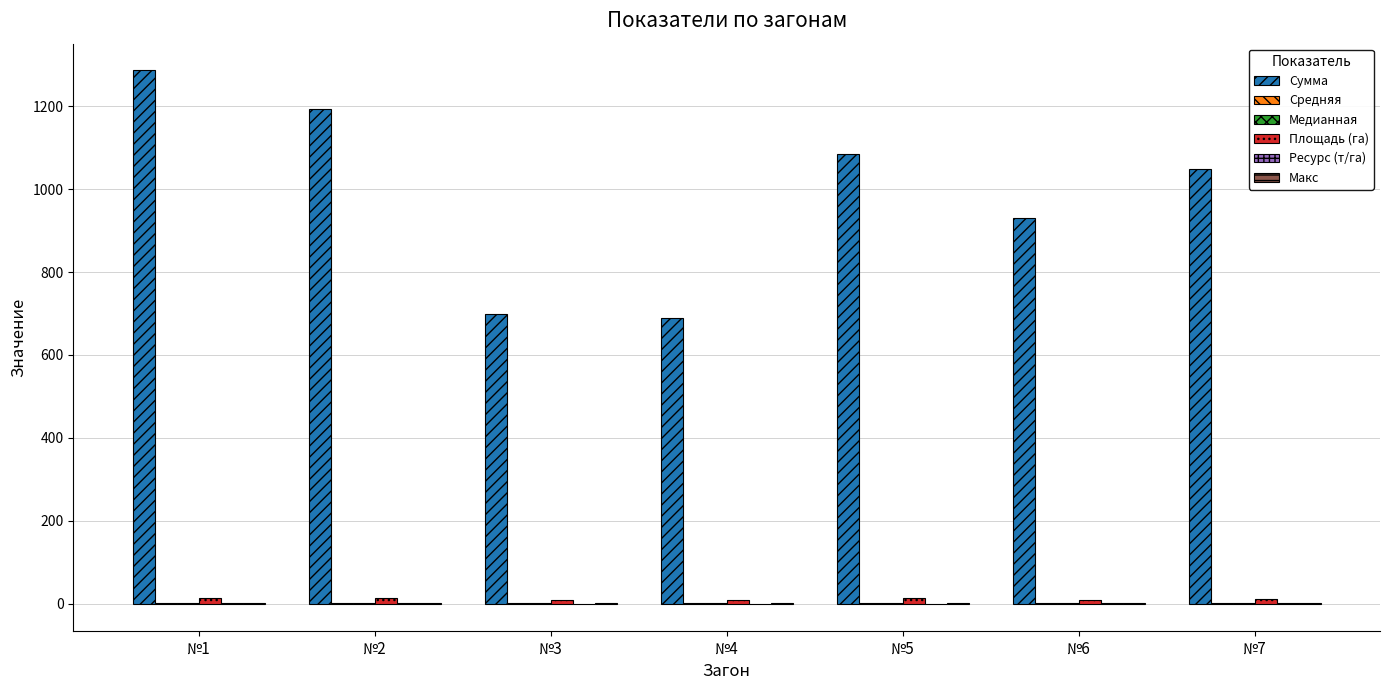

How many groups of bars are there?

7